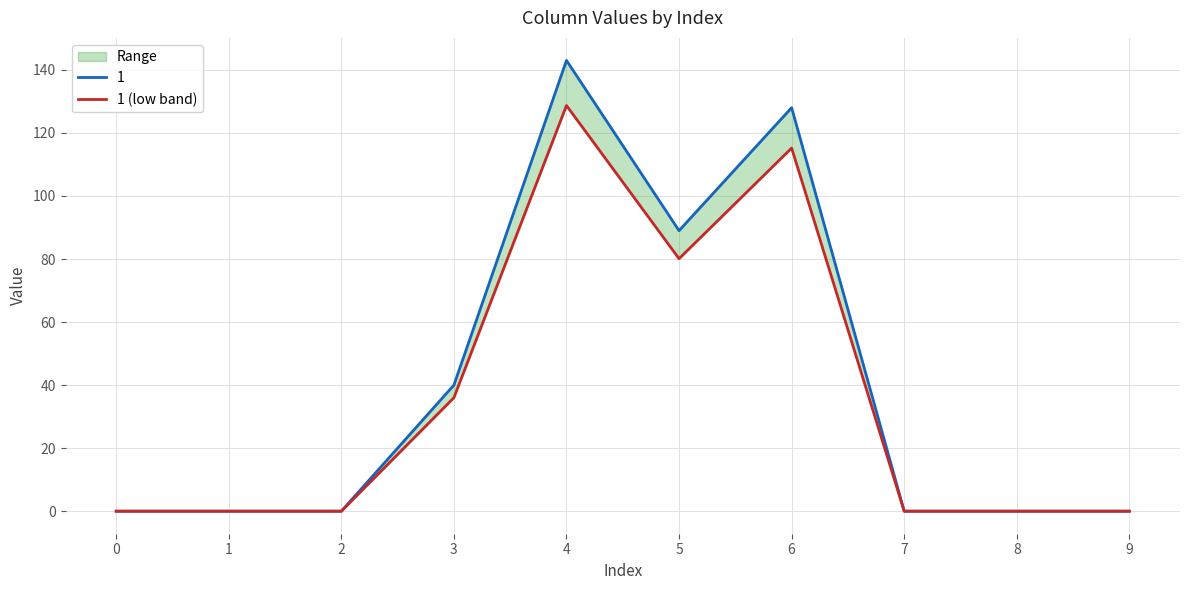

Reading left to right, what are all the values shown in this chart?

0.0	0.0	0.0	36.0	128.7	80.1	115.2	0.0	0.0	0.0